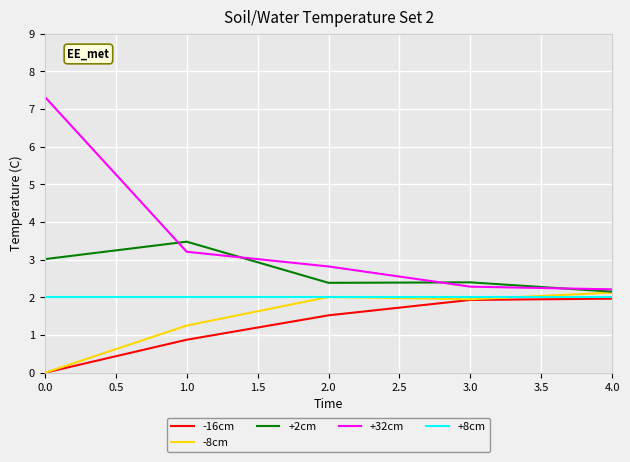

Where is +2cm nearest to the value 2?

4.0